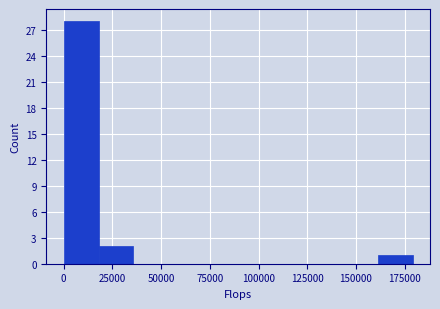

Read against the x-axis, roughly where is the centre of the tallest bar?

10000